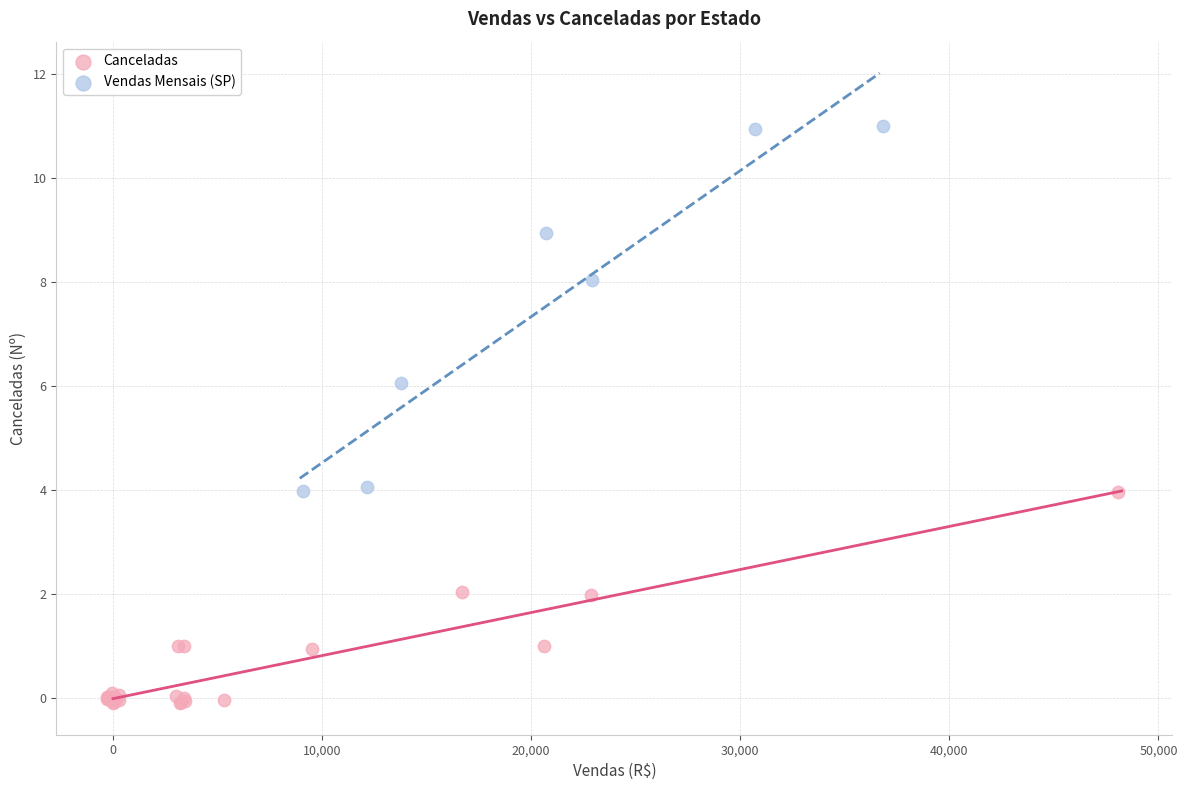

Which series reaches the minimum Y coordinate?

Canceladas